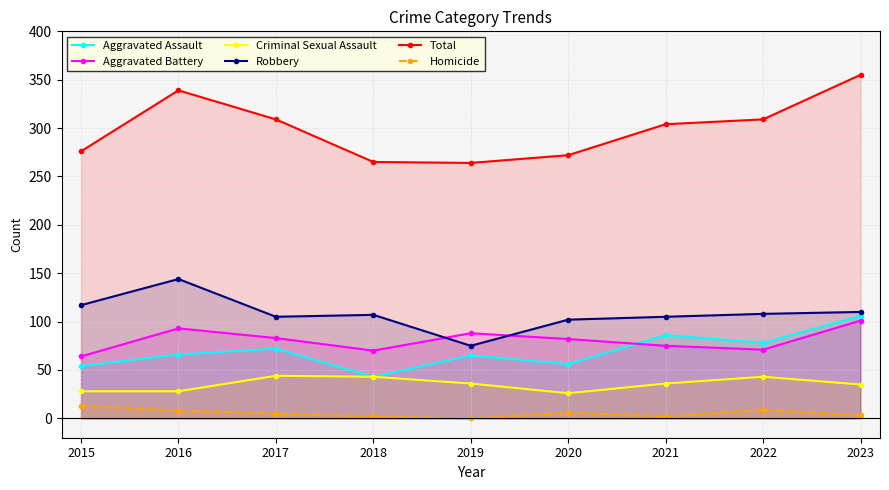

What is the difference between the Criminal Sexual Assault values at 2015 and 2022?

15